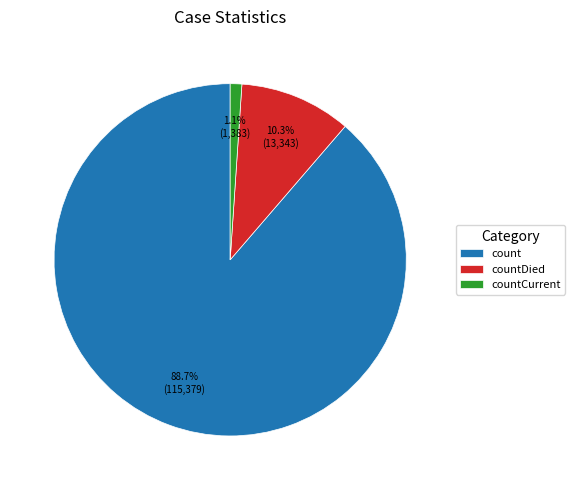

What is the largest slice in the pie chart?

count